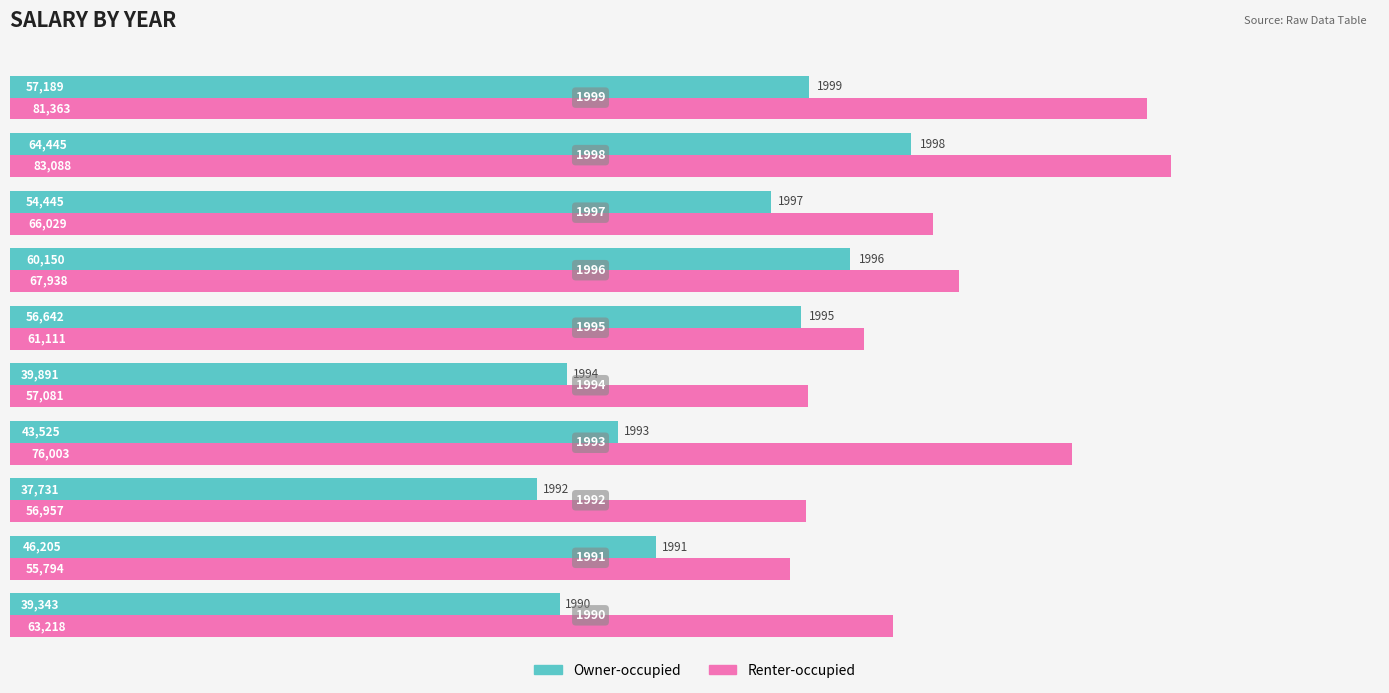

What is the difference between the maximum and minimum values in the Owner-occupied series?

26714